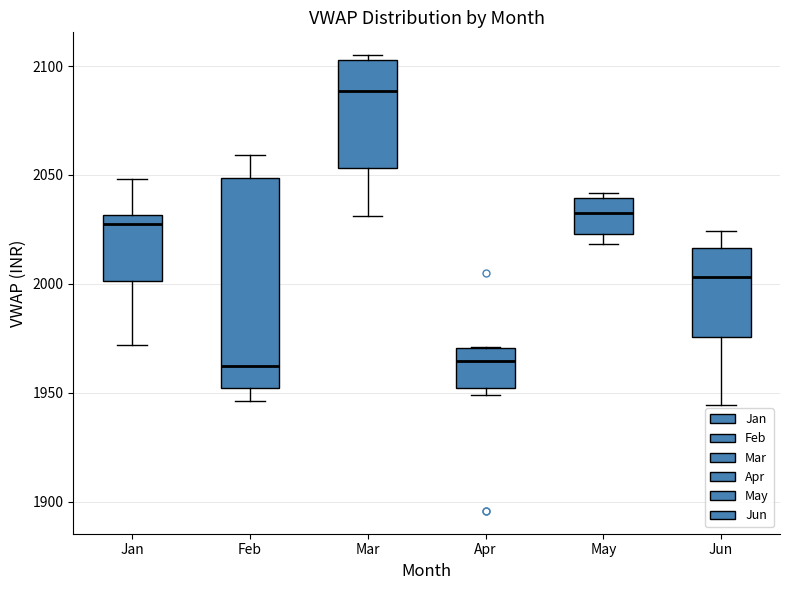

Reading left to right, transcribe this box plot: for each box, give where its median line is, the range the box spans, and where its two whiskers end, as read against the y-axis. The values are not printed on the chart, so give them approximately, as read against the axis.

Jan: median 2030 (just below the box's upper edge), box 2000 to 2030, whiskers 1970 to 2050
Feb: median 1960, box 1950 to 2050, whiskers 1945 to 2060
Mar: median 2090, box 2055 to 2105, whiskers 2030 to 2105 (just above the box's upper edge)
Apr: median 1965, box 1950 to 1970, whiskers 1950 (just below the box's lower edge) to 1970
May: median 2030, box 2025 to 2040, whiskers 2020 to 2040 (just above the box's upper edge)
Jun: median 2005, box 1975 to 2015, whiskers 1945 to 2025